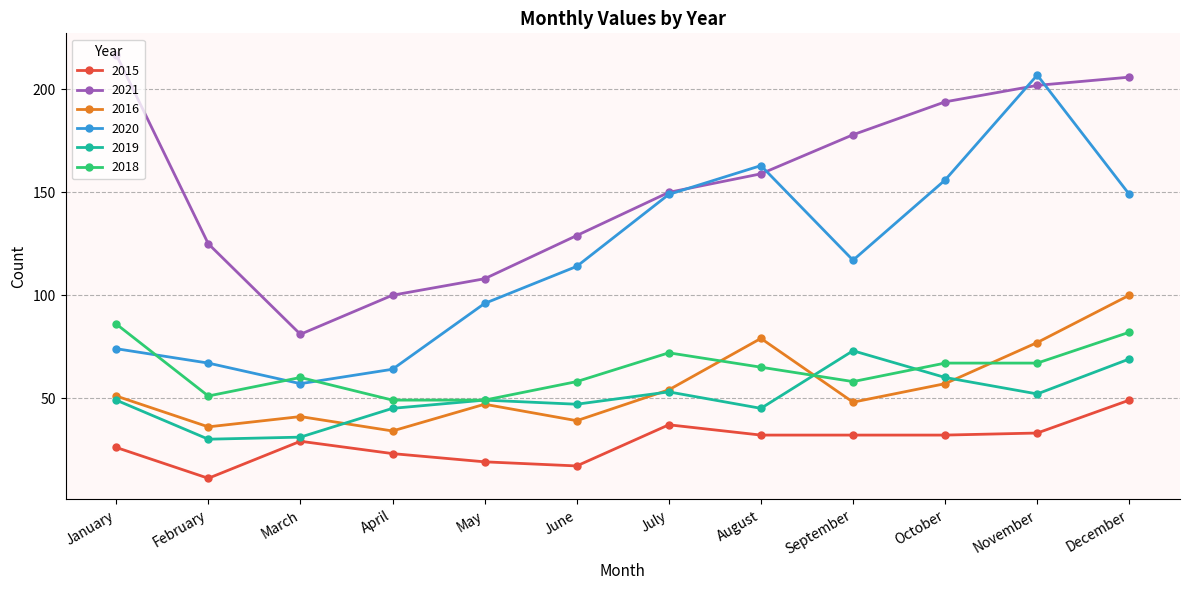

Which series has the largest range (max minus min)?

2020